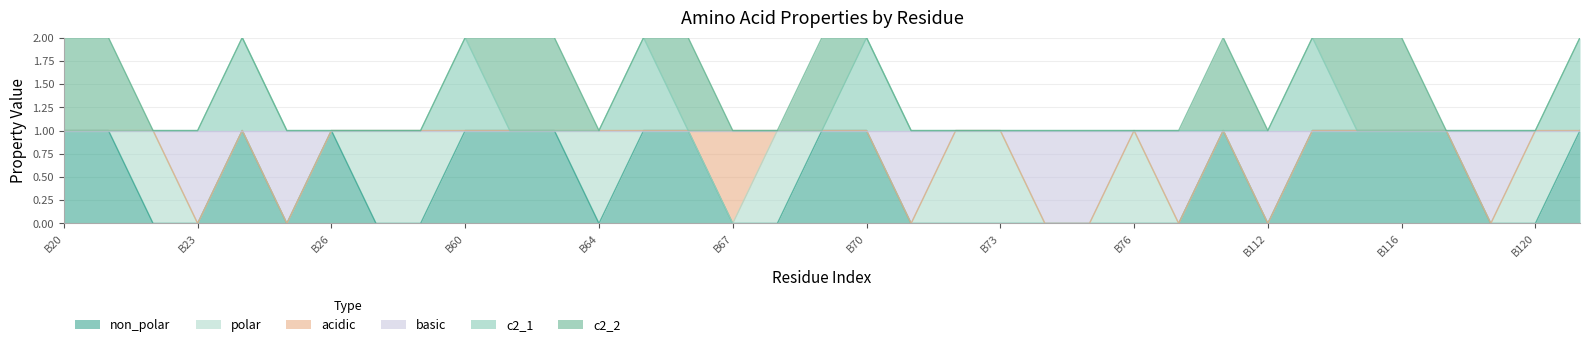

True or false: non_polar and c2_1 cross at least once.

False